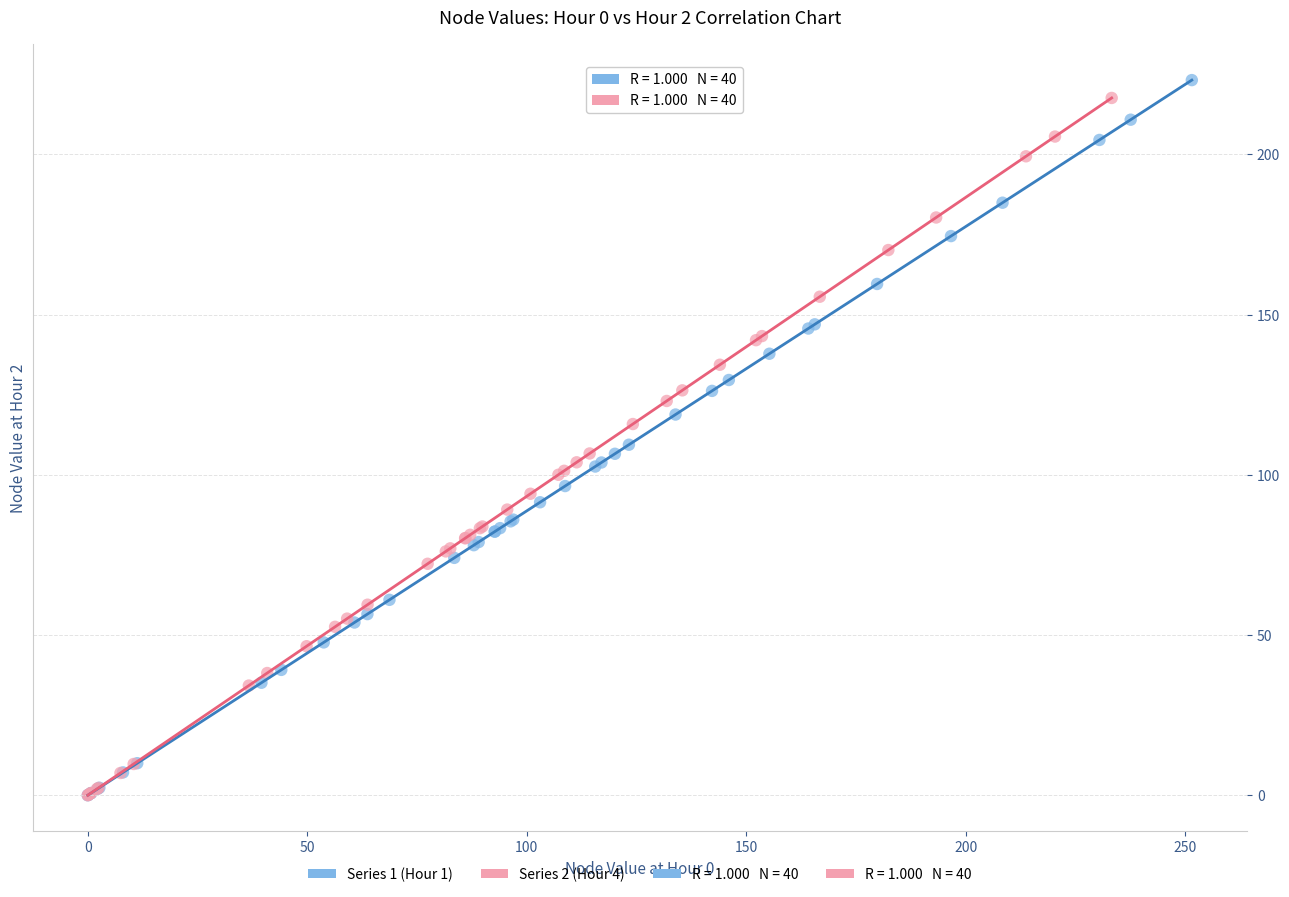

Which series reaches the maximum Y coordinate?

Series 1 (Hour 1)